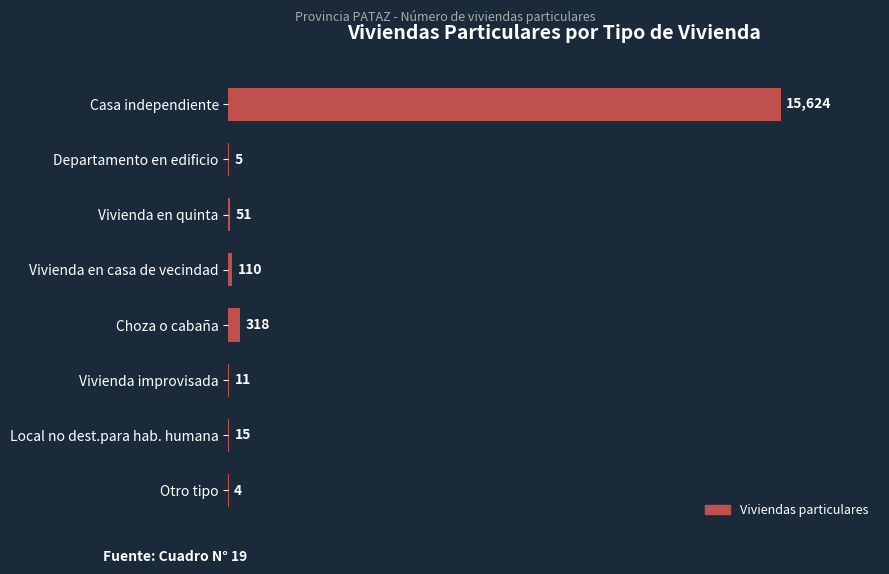

What is the ratio of the value at Choza o cabaña to the value at Vivienda improvisada?

28.9